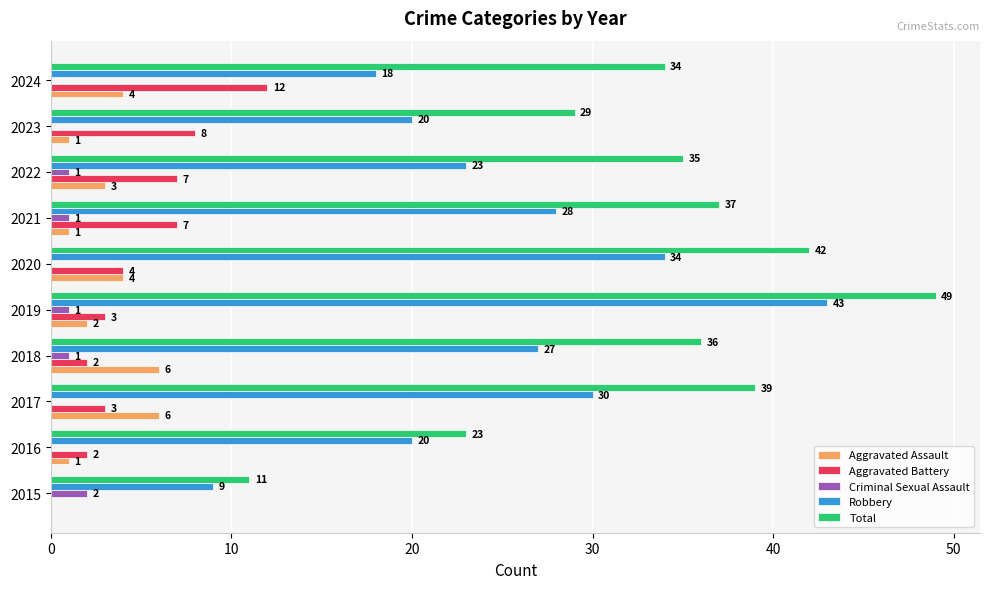

True or false: Aggravated Battery has a value of 4 at 2024.

False